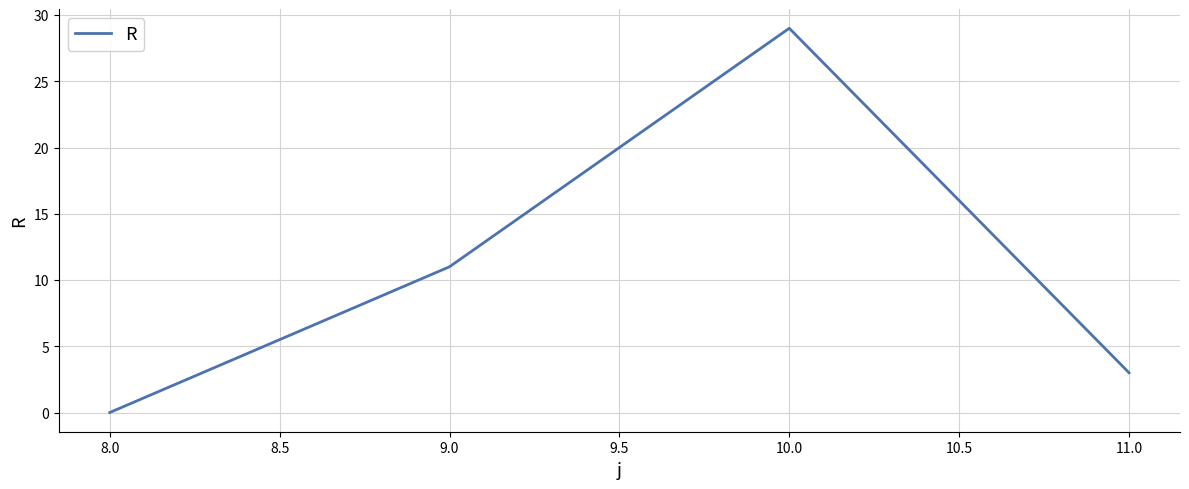

Which has a higher value, 8.0 or 9.0?

9.0